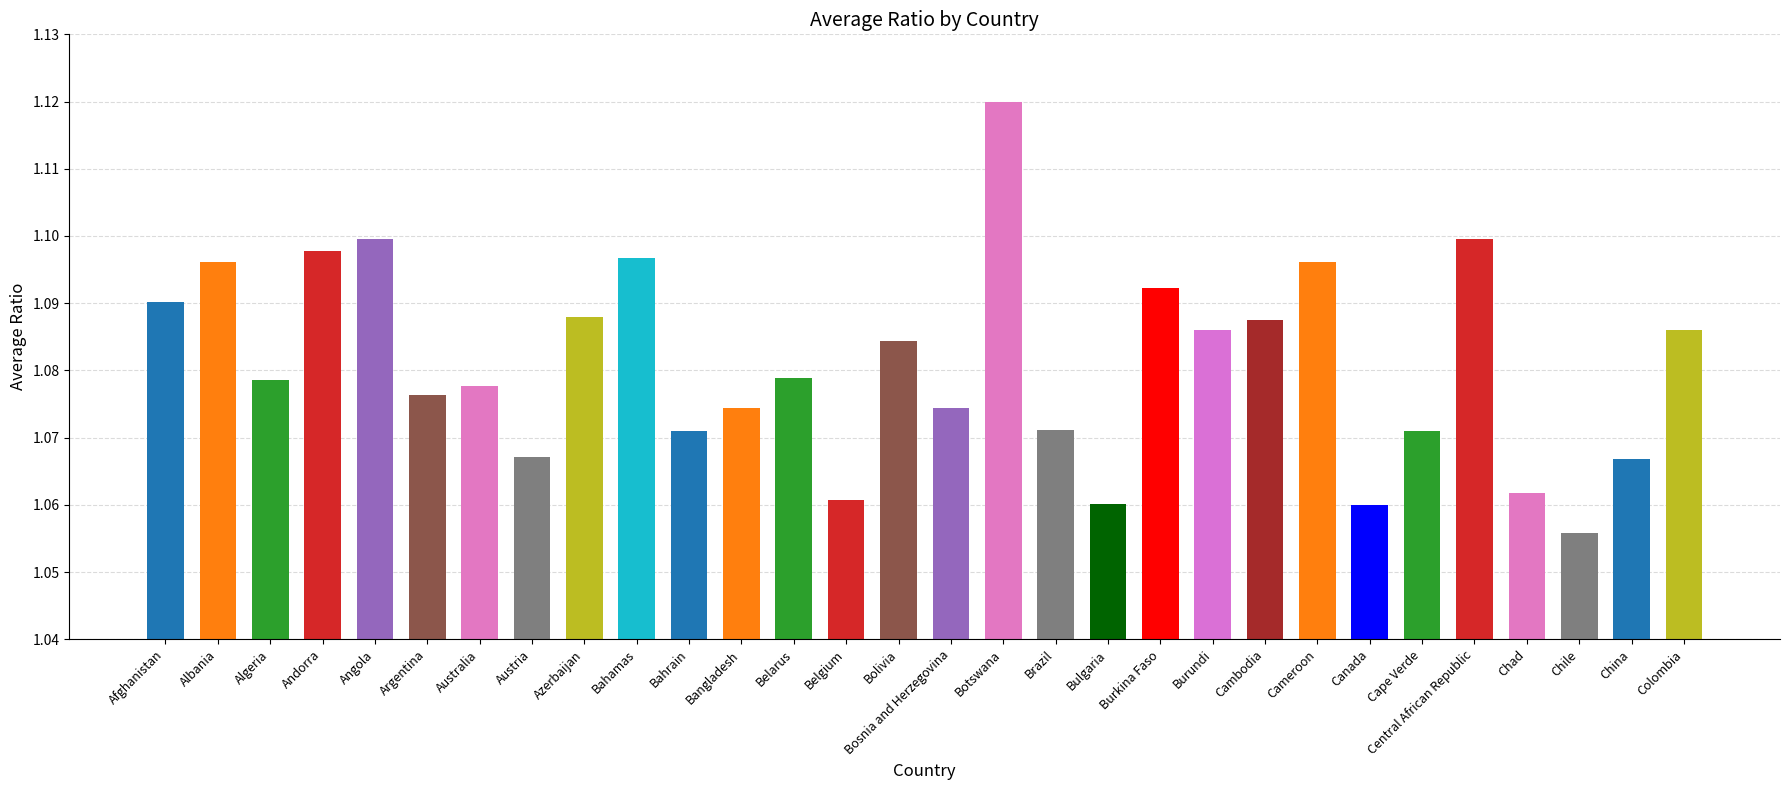

Approximately how many times larger is the value at Cape Verde compared to Bahamas?

1.0